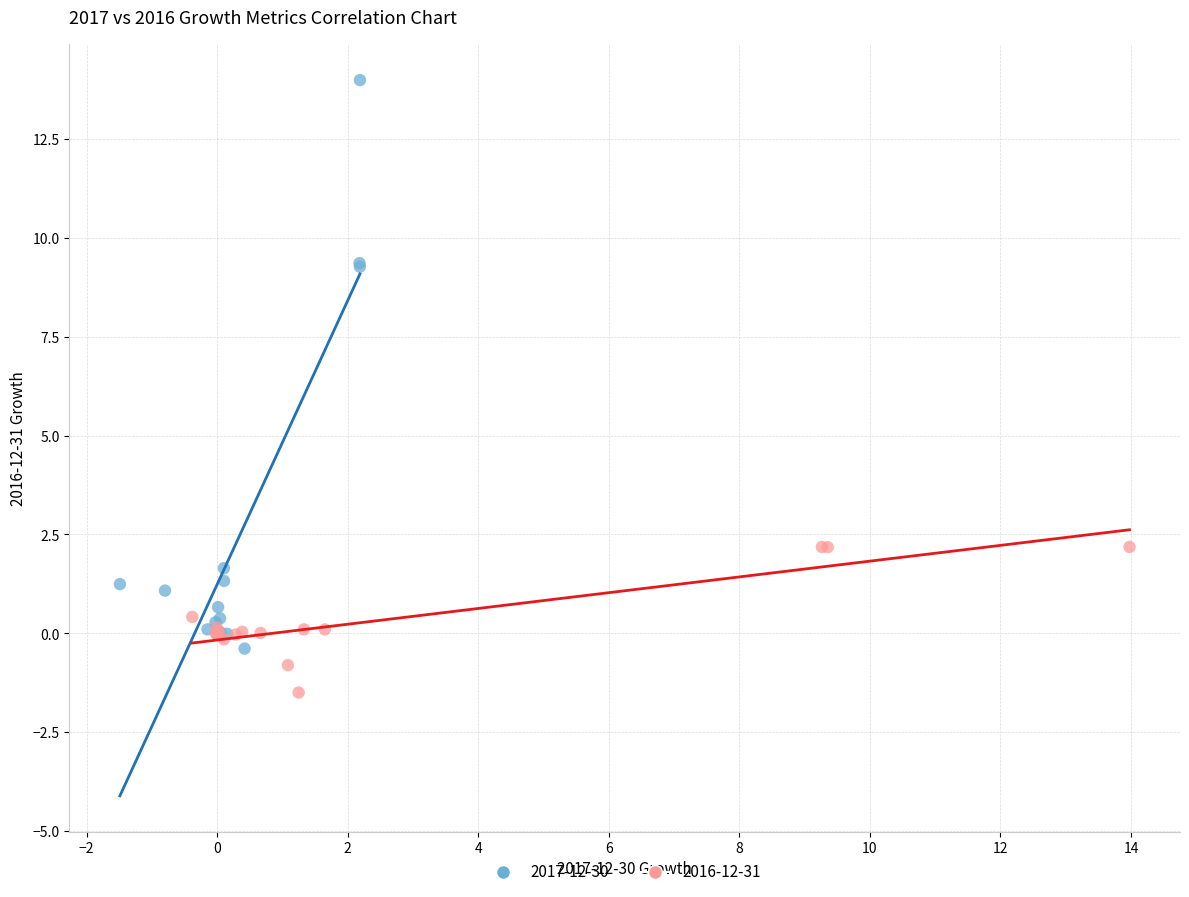

Which series has the largest Y range (max minus min)?

2017-12-30